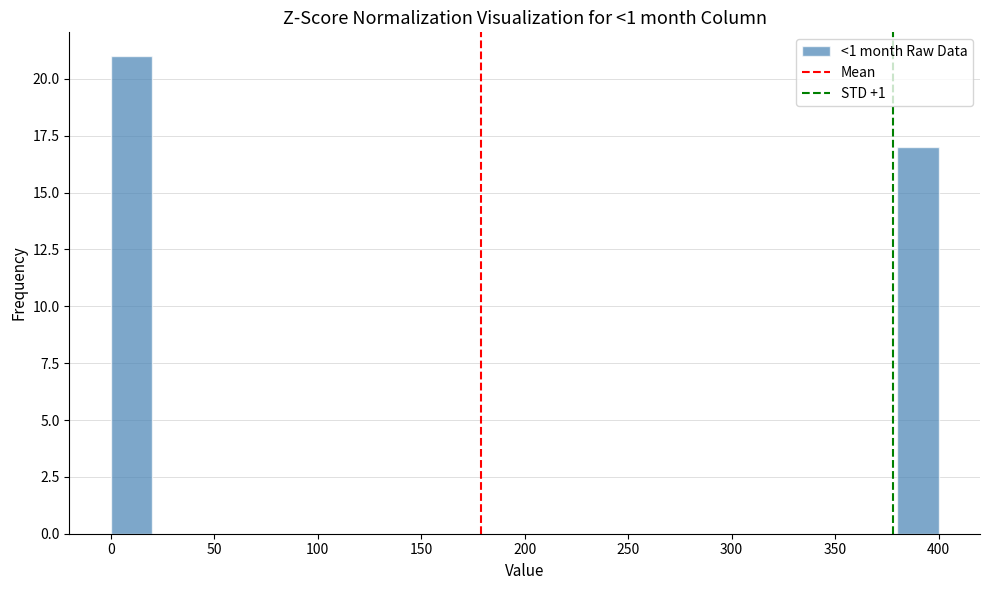

Reading left to right, transcribe this chart: for each bar, give the range it covers on the x-axis and its height. The values are not printed on the chart, so give them approximately, as read against the axis.

0 to 20: 21
20 to 40: 0
40 to 60: 0
60 to 80: 0
80 to 100: 0
100 to 120: 0
120 to 140: 0
140 to 160: 0
160 to 180: 0
180 to 200: 0
200 to 220: 0
220 to 240: 0
240 to 260: 0
260 to 280: 0
280 to 300: 0
300 to 320: 0
320 to 340: 0
340 to 360: 0
360 to 380: 0
380 to 400: 17